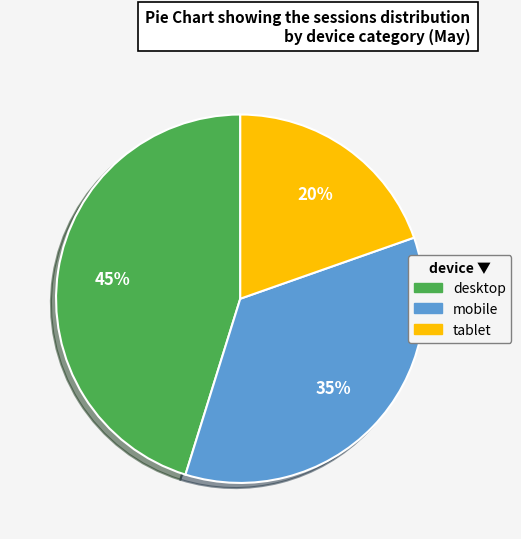

Do mobile and tablet together represent more than half of the pie?

Yes